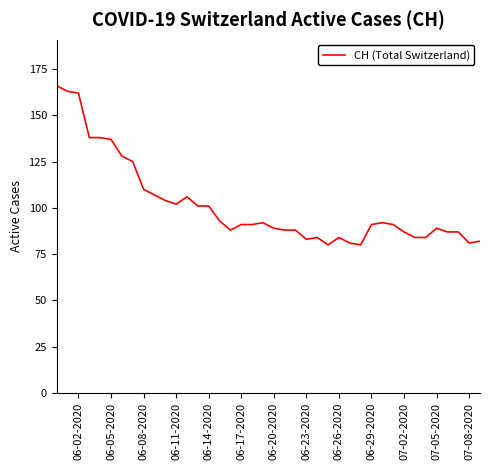

What is the maximum value shown in the chart?

166